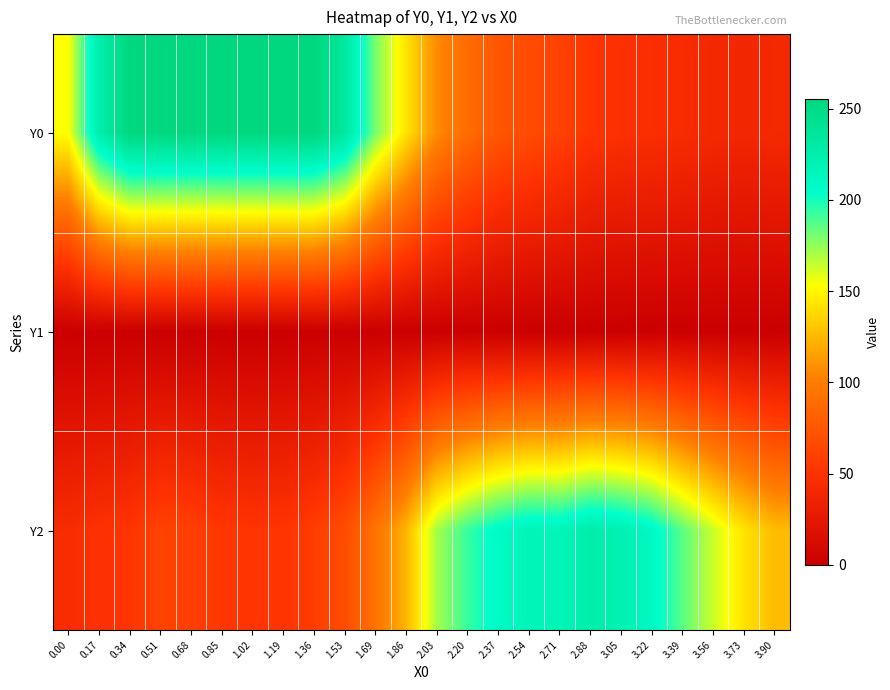

How many data points does each series have?

24